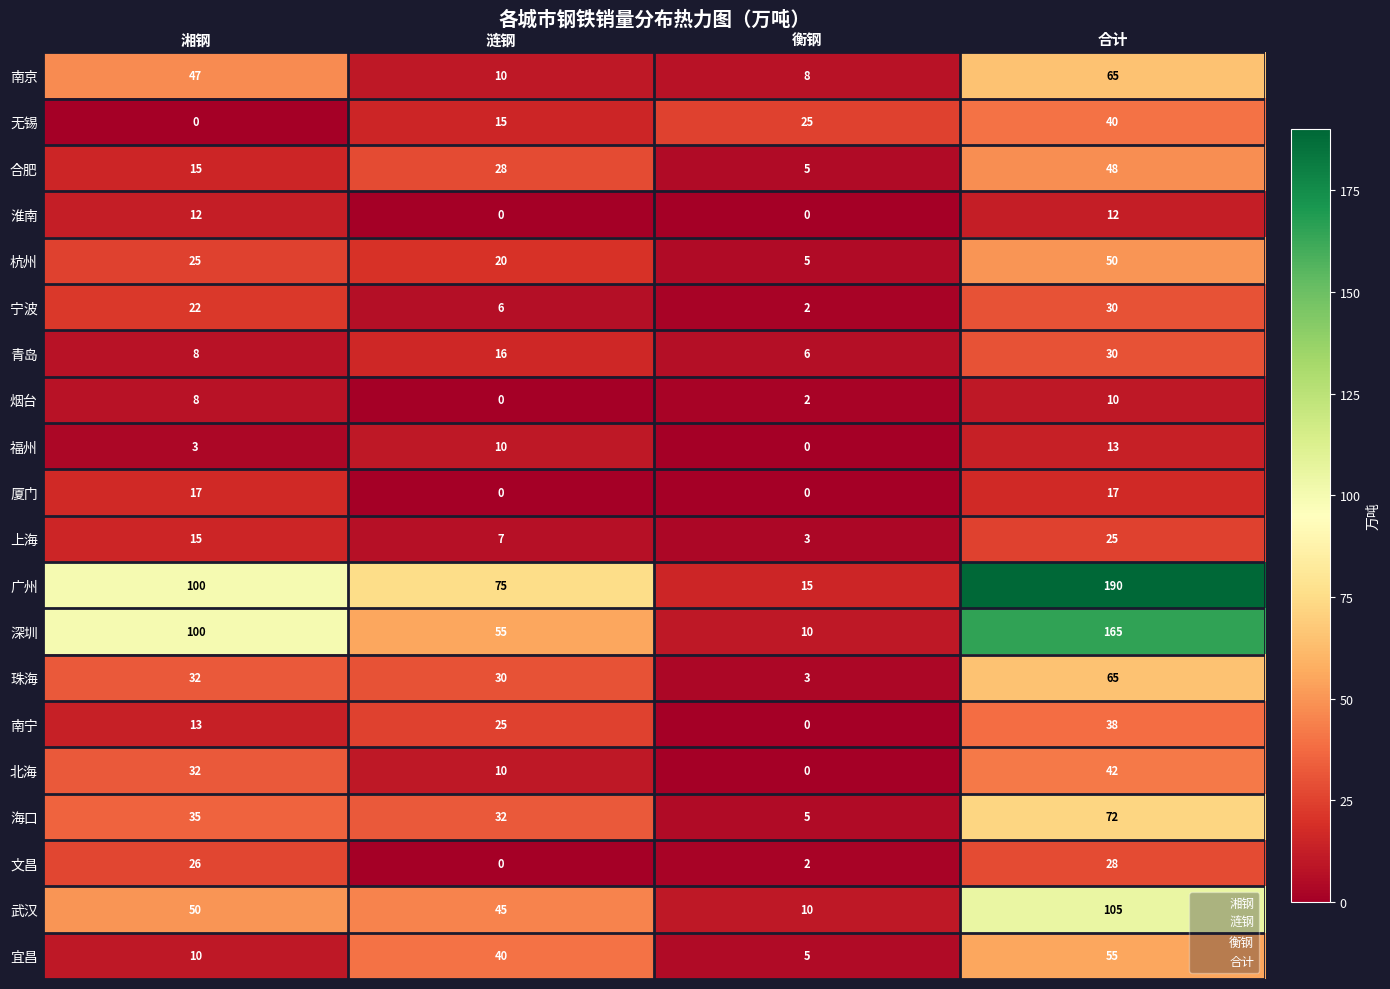

What is the difference between the second highest and minimum values in the 厦门 series?

17